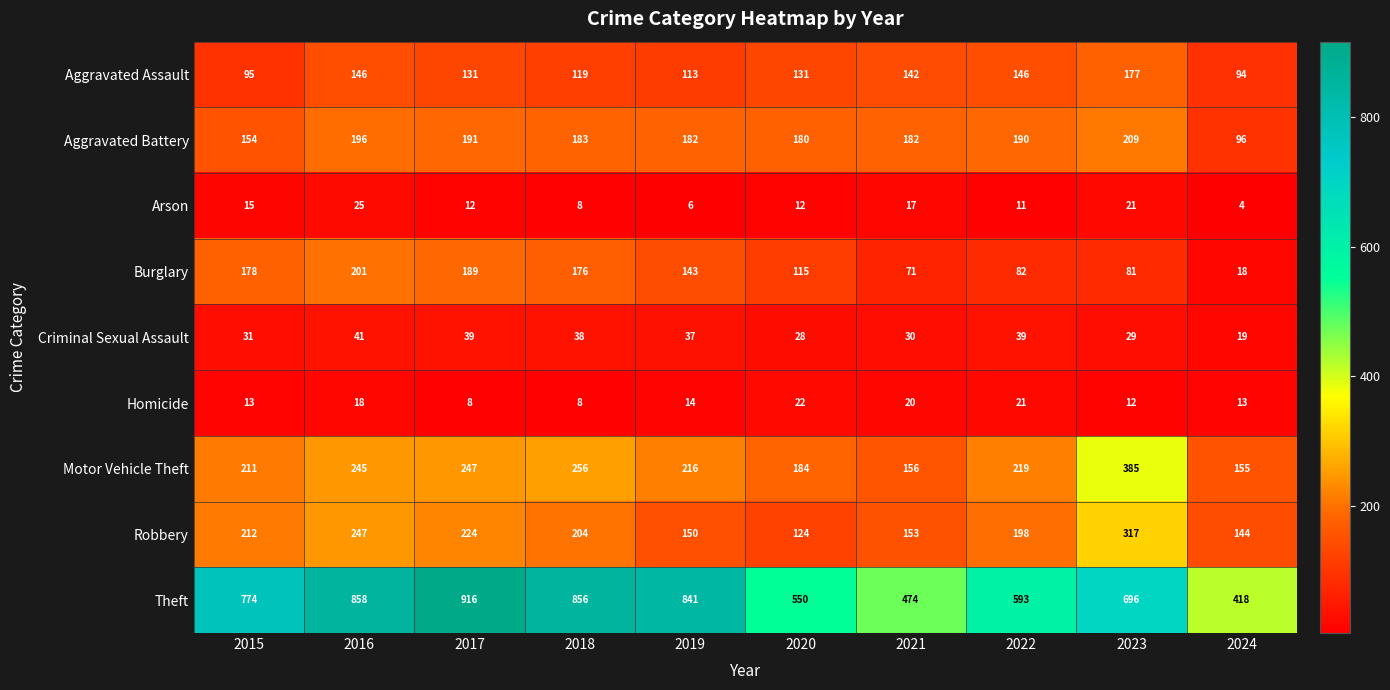

How many series are shown in this chart?

9